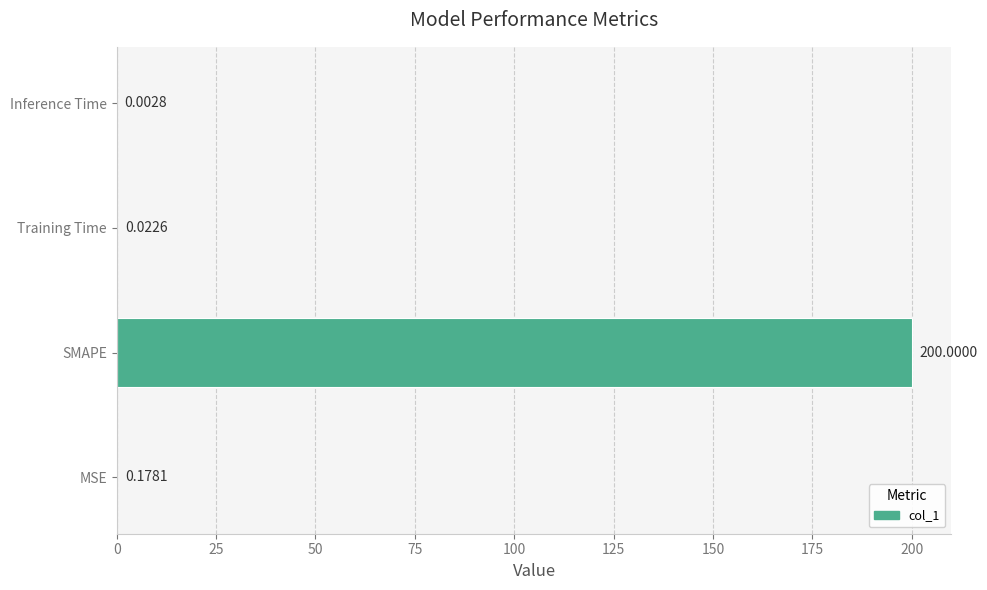

Which category has the highest value across all series?

SMAPE